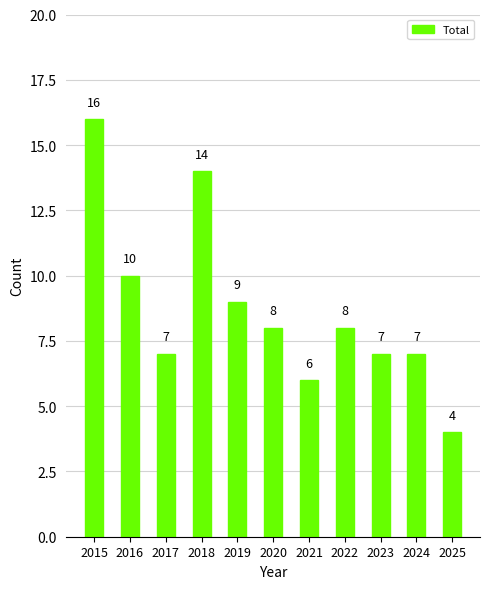

True or false: the data shows 6 at 2021.

True